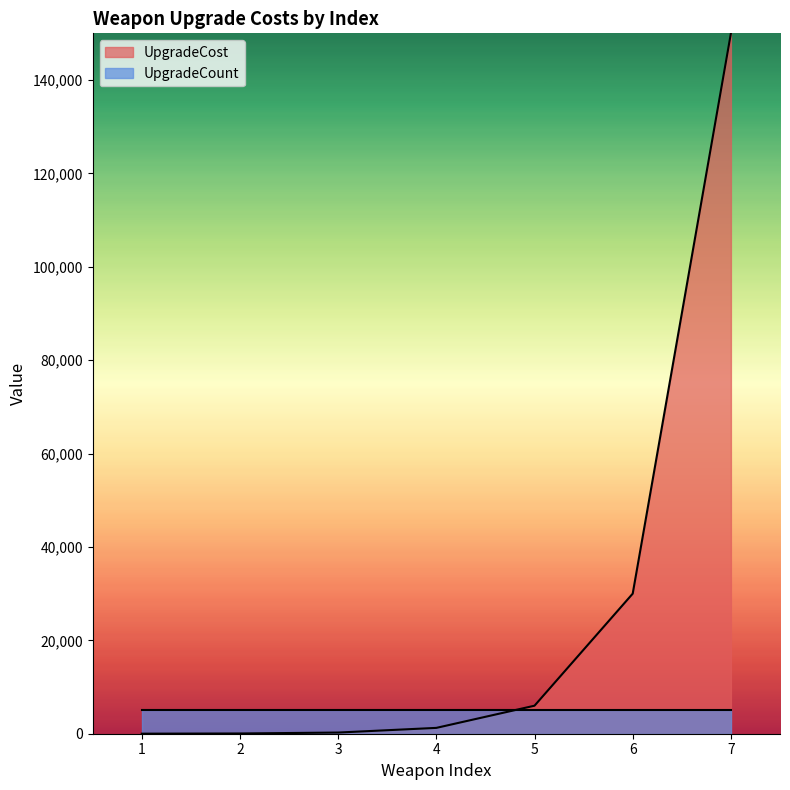

What is the average value?

26794